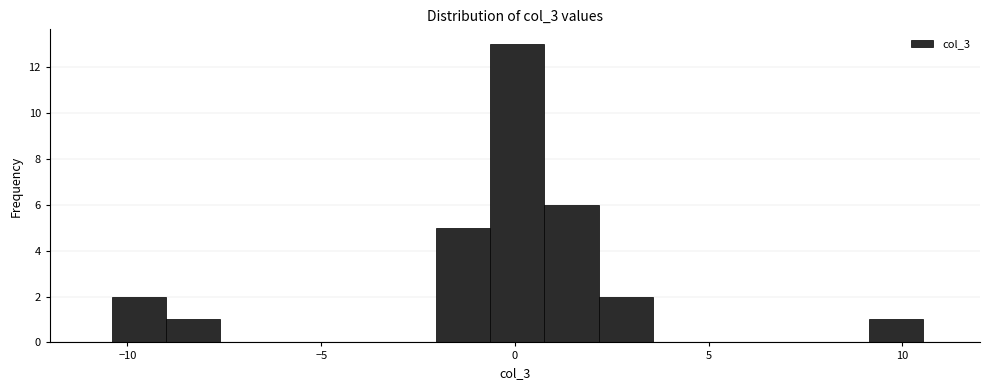

Around what value on the x-axis is the tallest bar? Give the approximate position of its centre, as read against the axis.

0.0